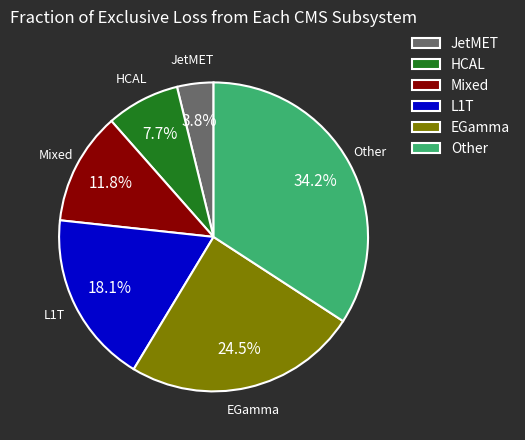

What is the ratio of the value at L1T to the value at Mixed?

1.5